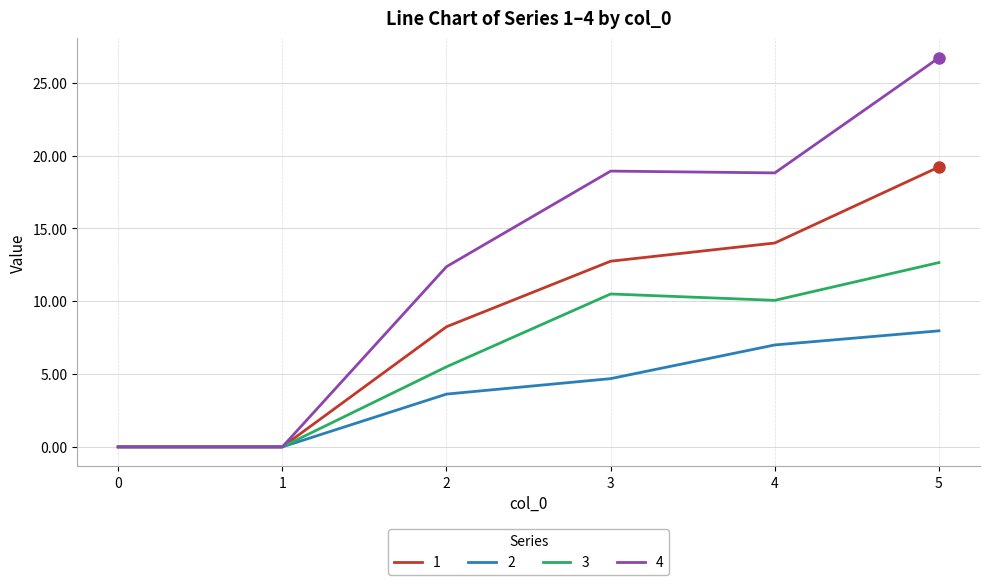

What is the maximum value for 1?

19.2